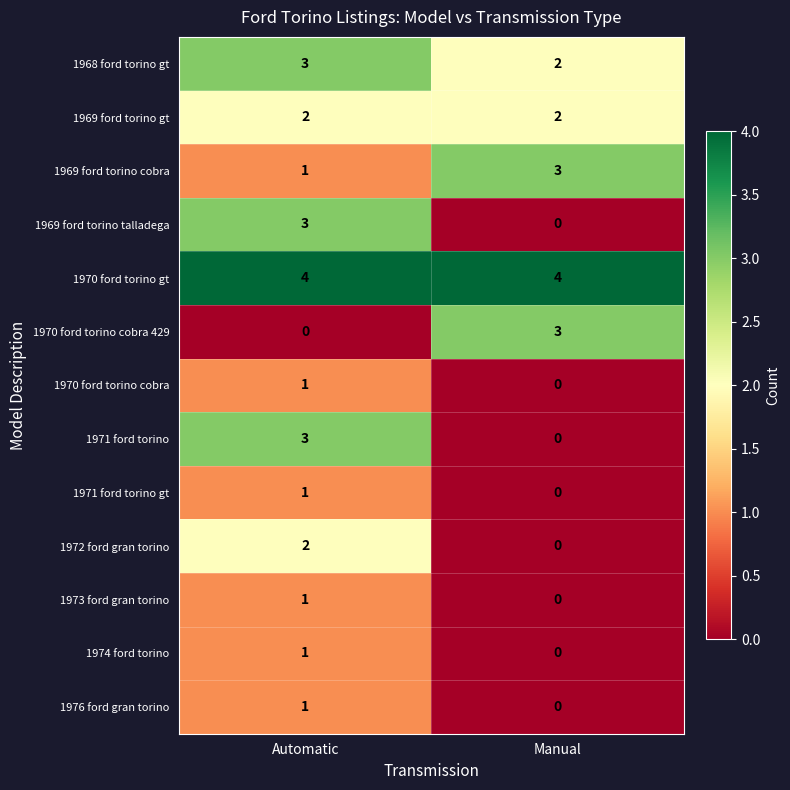

What is the total value across all series at Automatic?

23